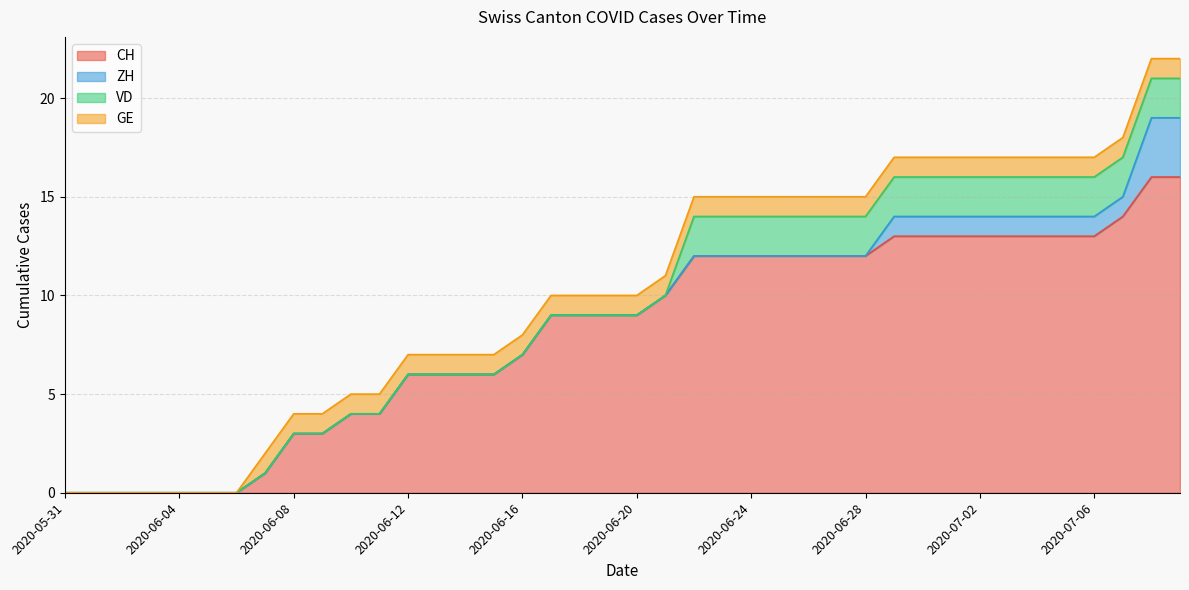

What is the label of the 22nd point from the left?

2020-06-21